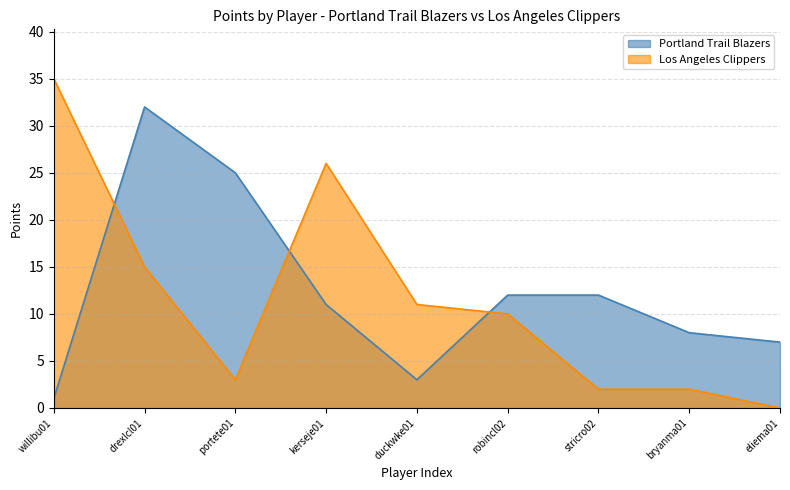

Rank the series at kerseje01 from lowest to highest value.

Portland Trail Blazers, Los Angeles Clippers